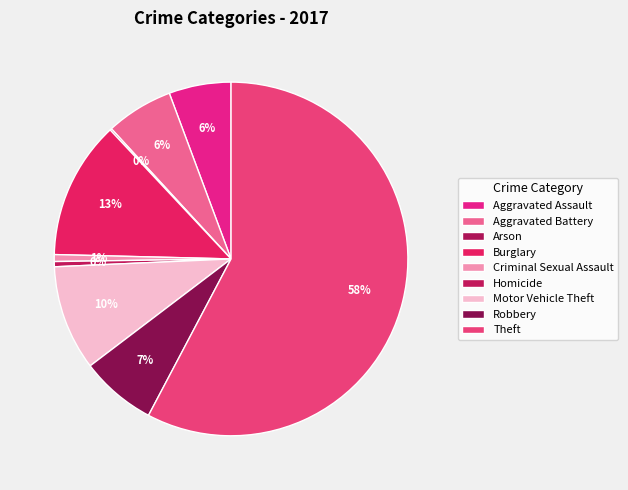

How many segments does this pie chart have?

9